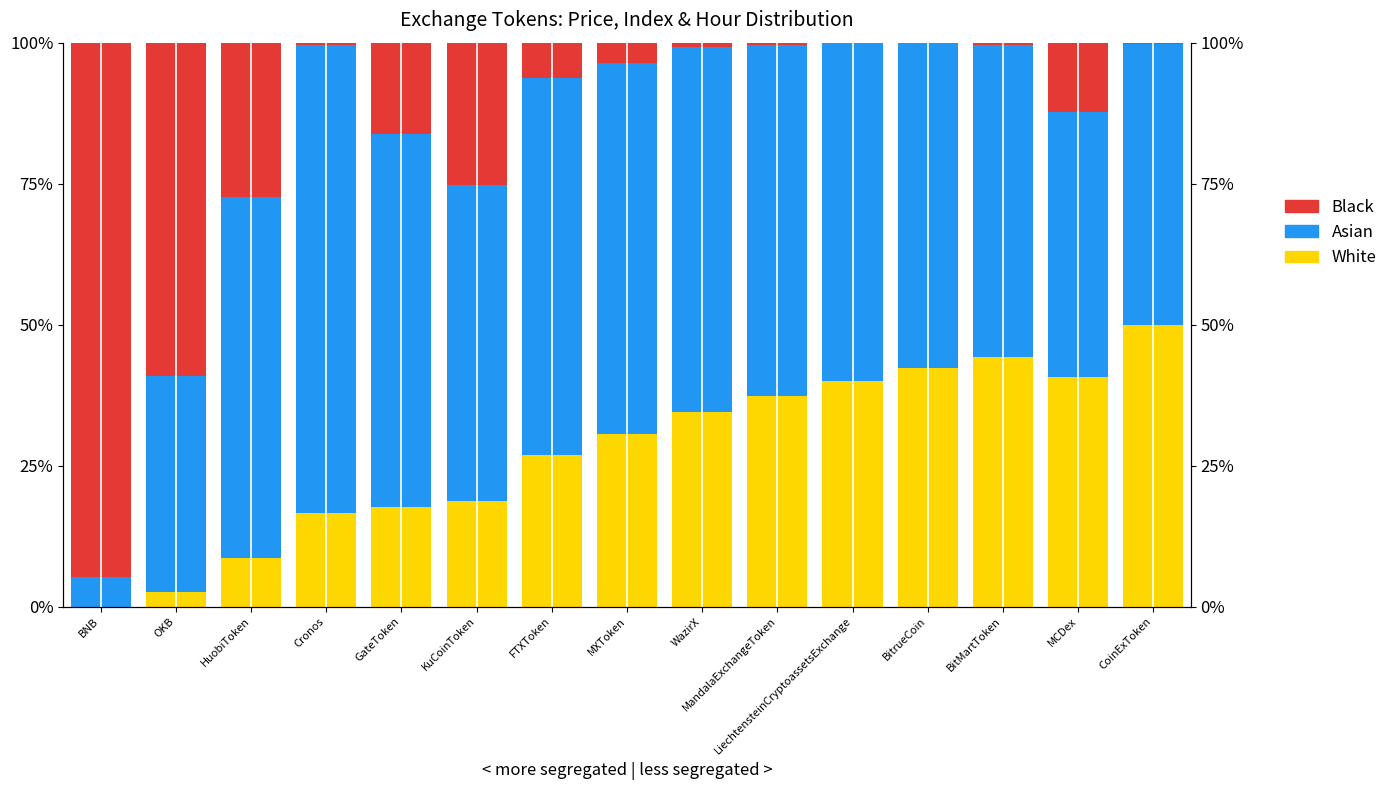

What is the average value of the White series?

0.3